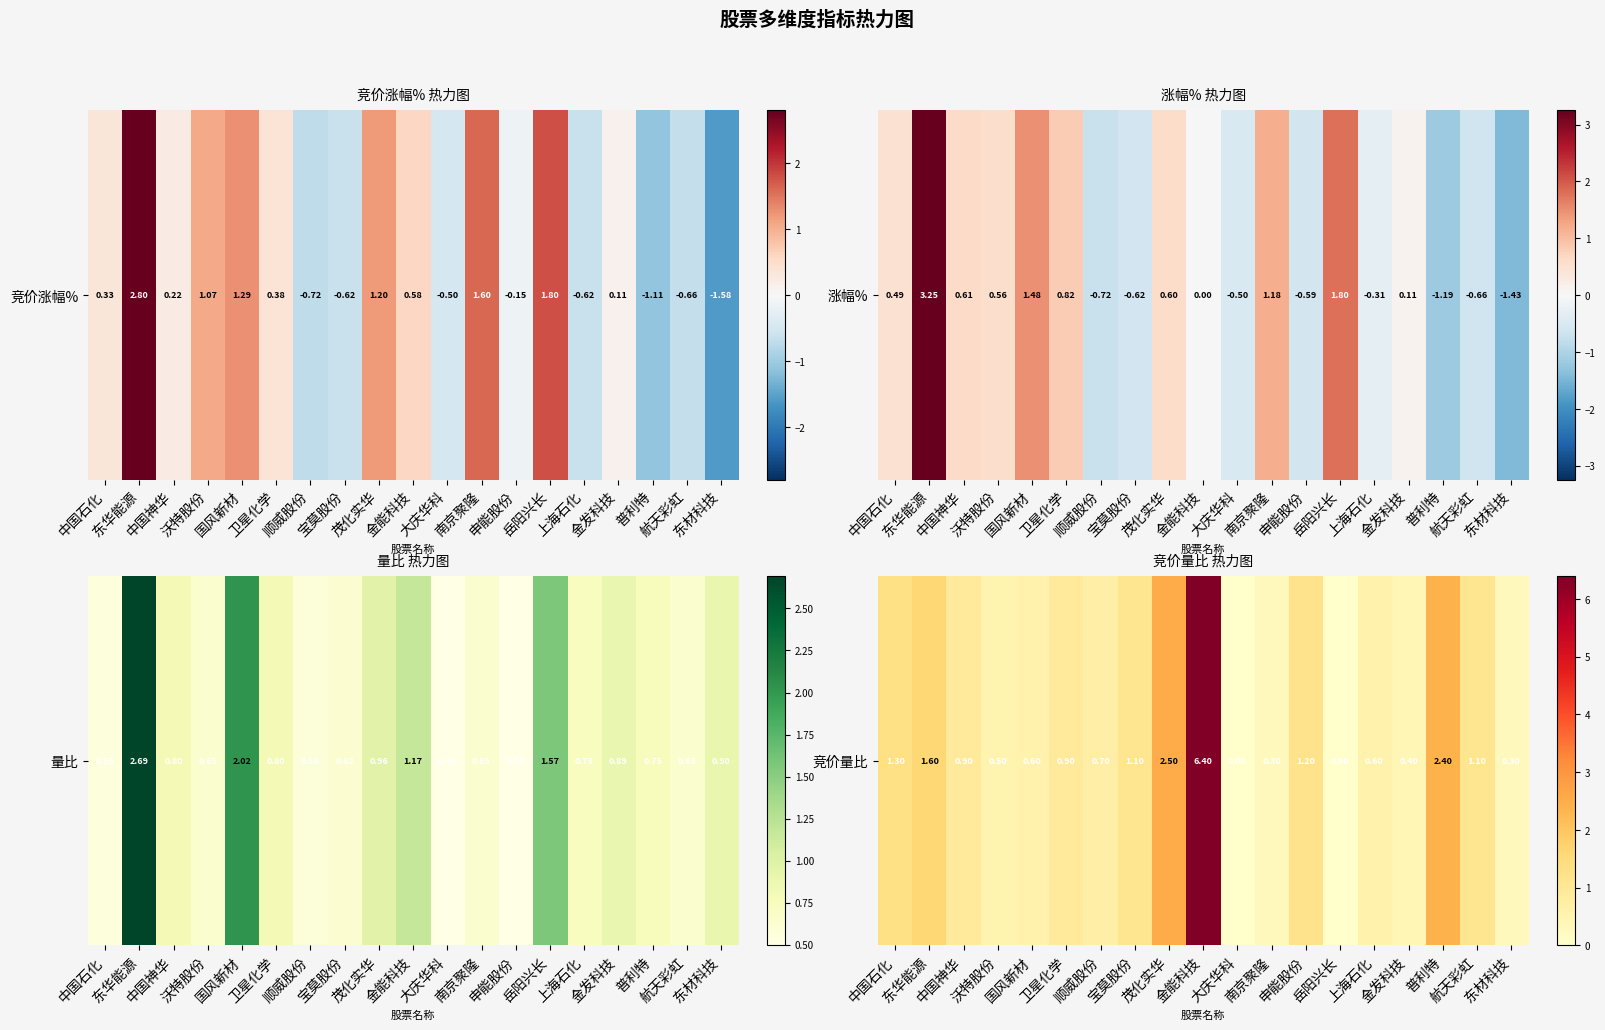

How many distinct data groups are displayed?

1